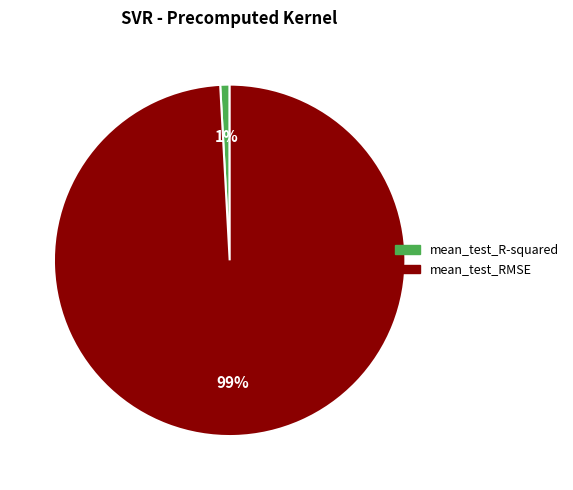

Count the number of slices in the pie.

2